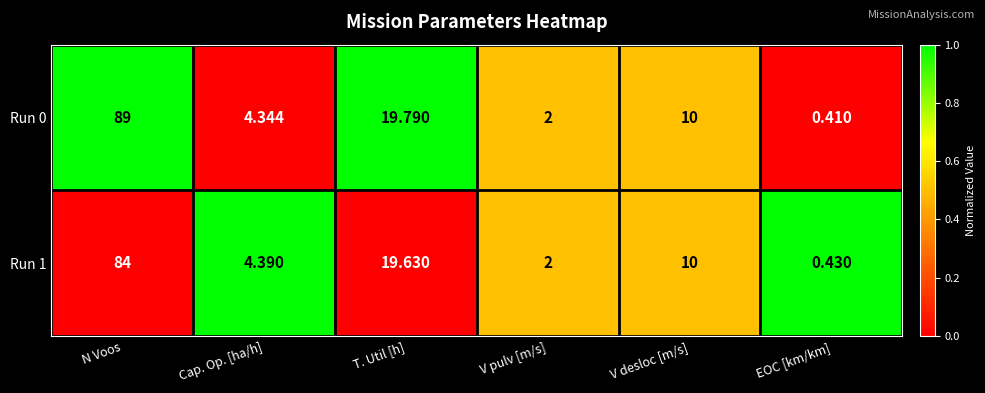

At which category is the sum across all series the highest?

N Voos